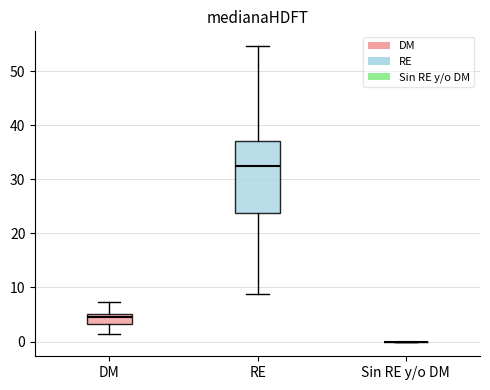

Comparing the boxes themselves (not the whiskers), which one is the tallest?

RE